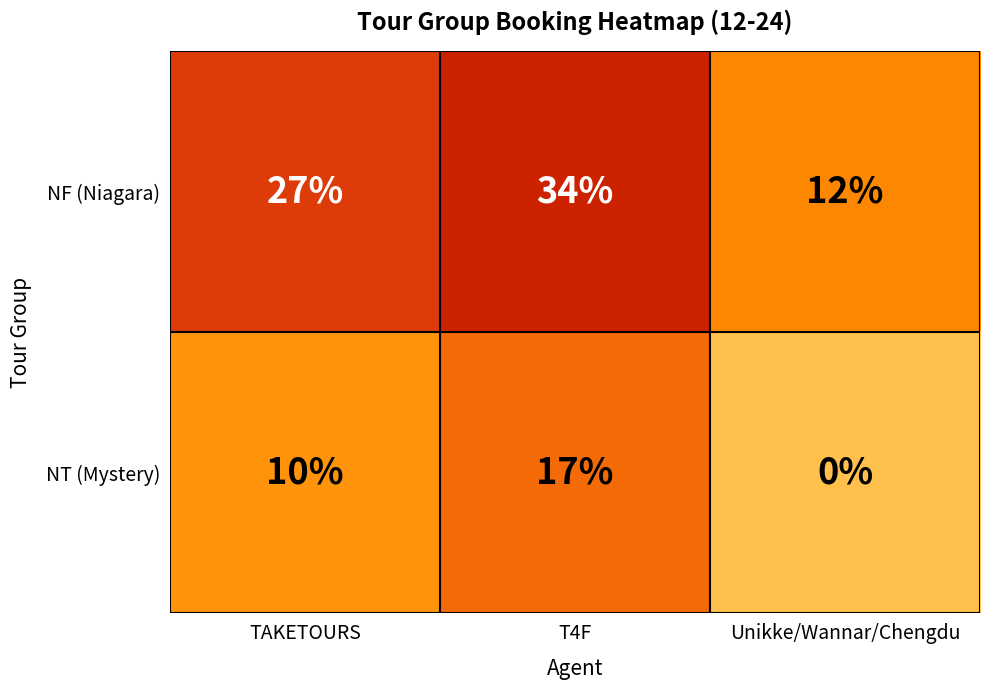

Reading left to right, transcribe all the data shown in this chart.

NF (Niagara): TAKETOURS=27	T4F=34	Unikke/Wannar/Chengdu=12
NT (Mystery): TAKETOURS=10	T4F=17	Unikke/Wannar/Chengdu=0